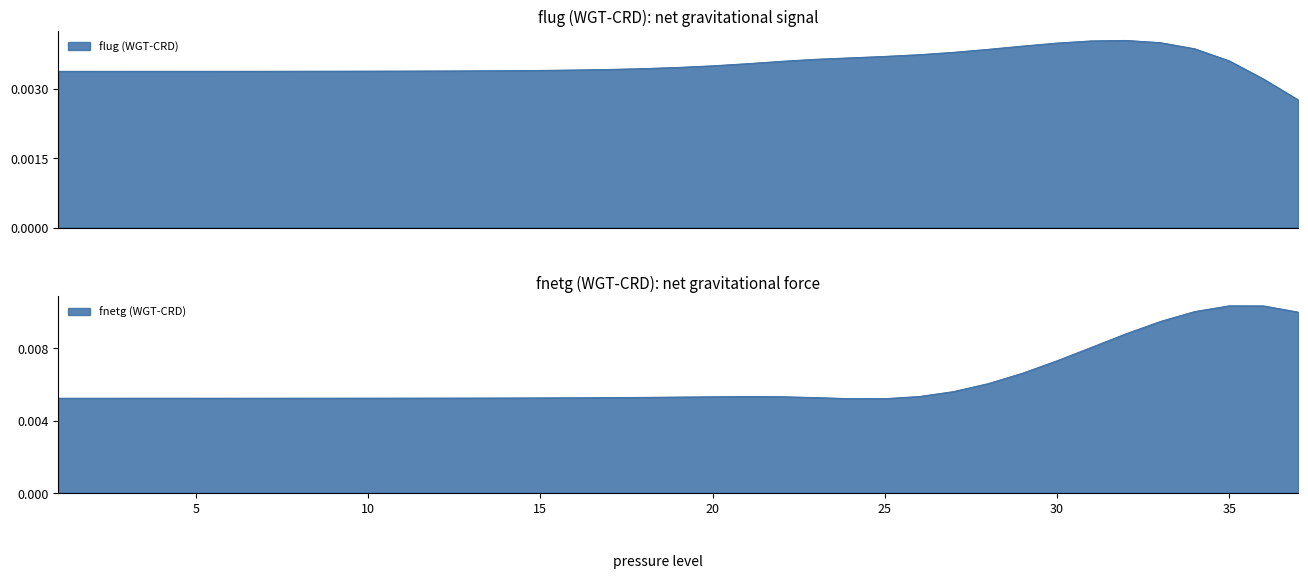

Where is flug (WGT-CRD) nearest to the value 0?

37